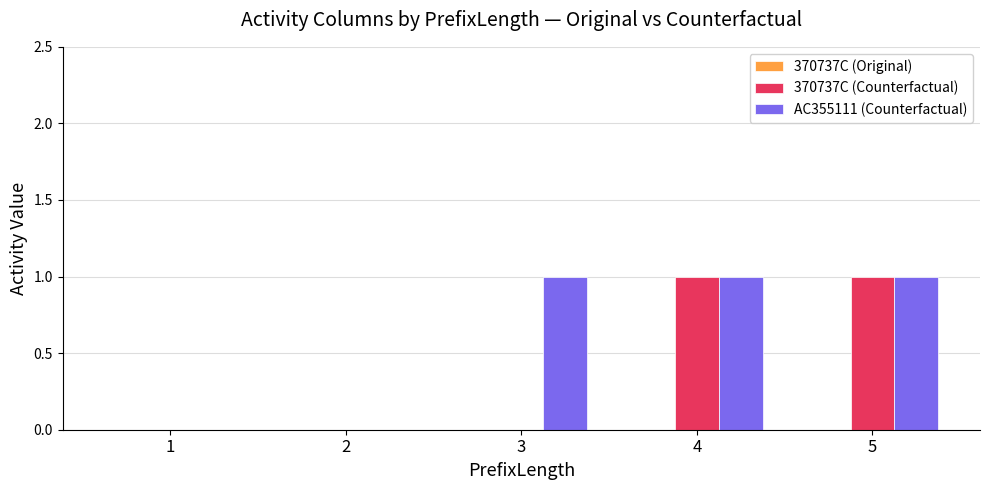

Is the value of 370737C (Counterfactual) at 4 greater than the value of AC355111 (Counterfactual) at 1?

Yes